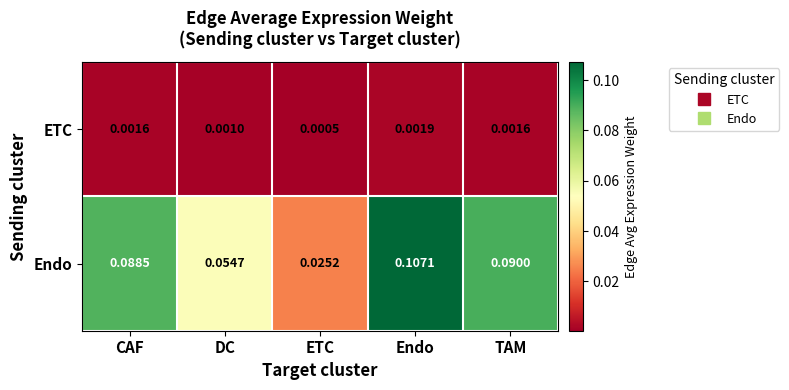

At which category does the chart reach its minimum across all series?

ETC